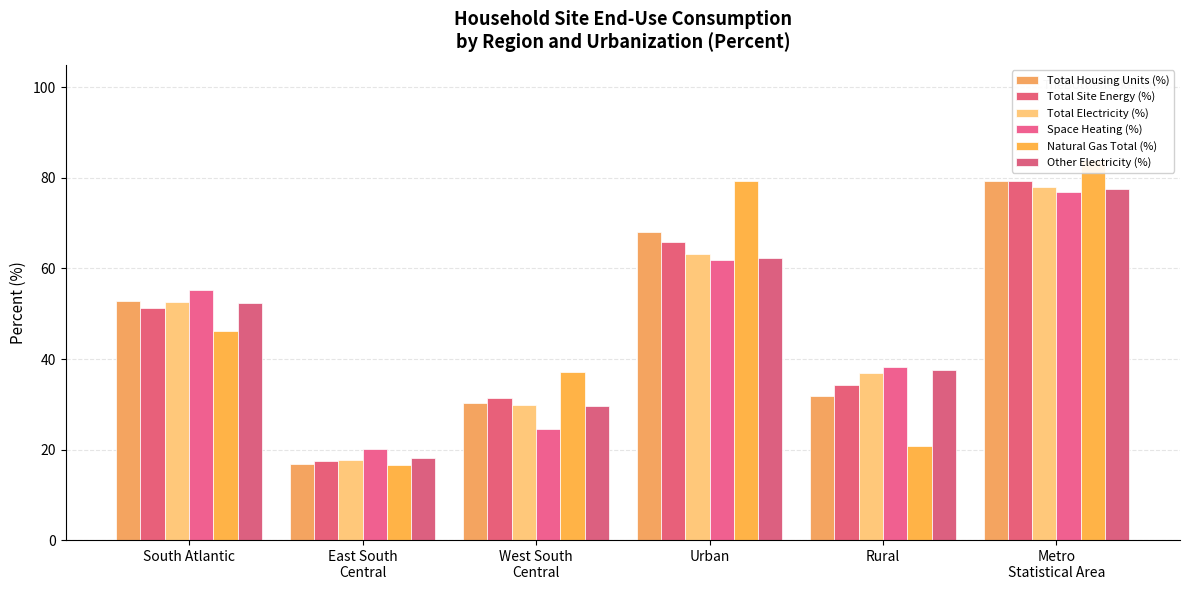

At which label is Total Housing Units (%) closest to 48?

South Atlantic